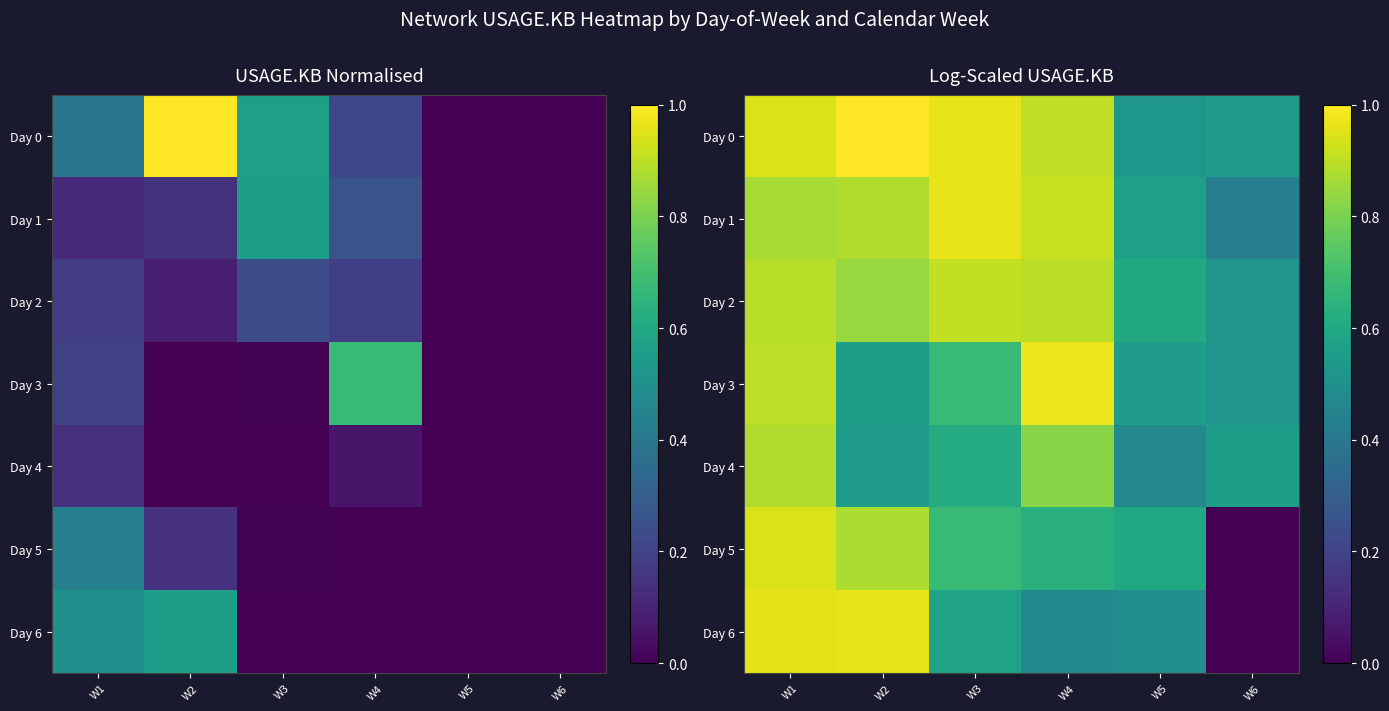

How many positive values does the Day 6 series have?

5